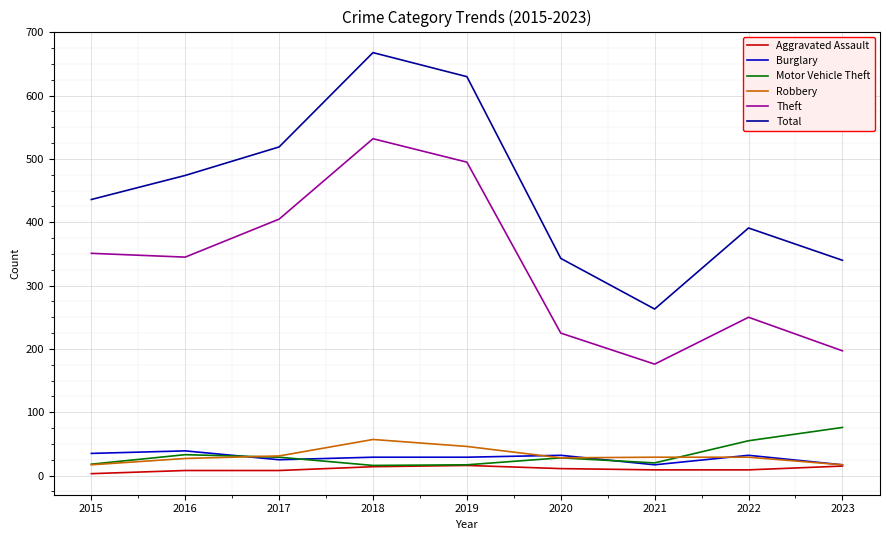

What is the approximate value of Total at 2021?

263